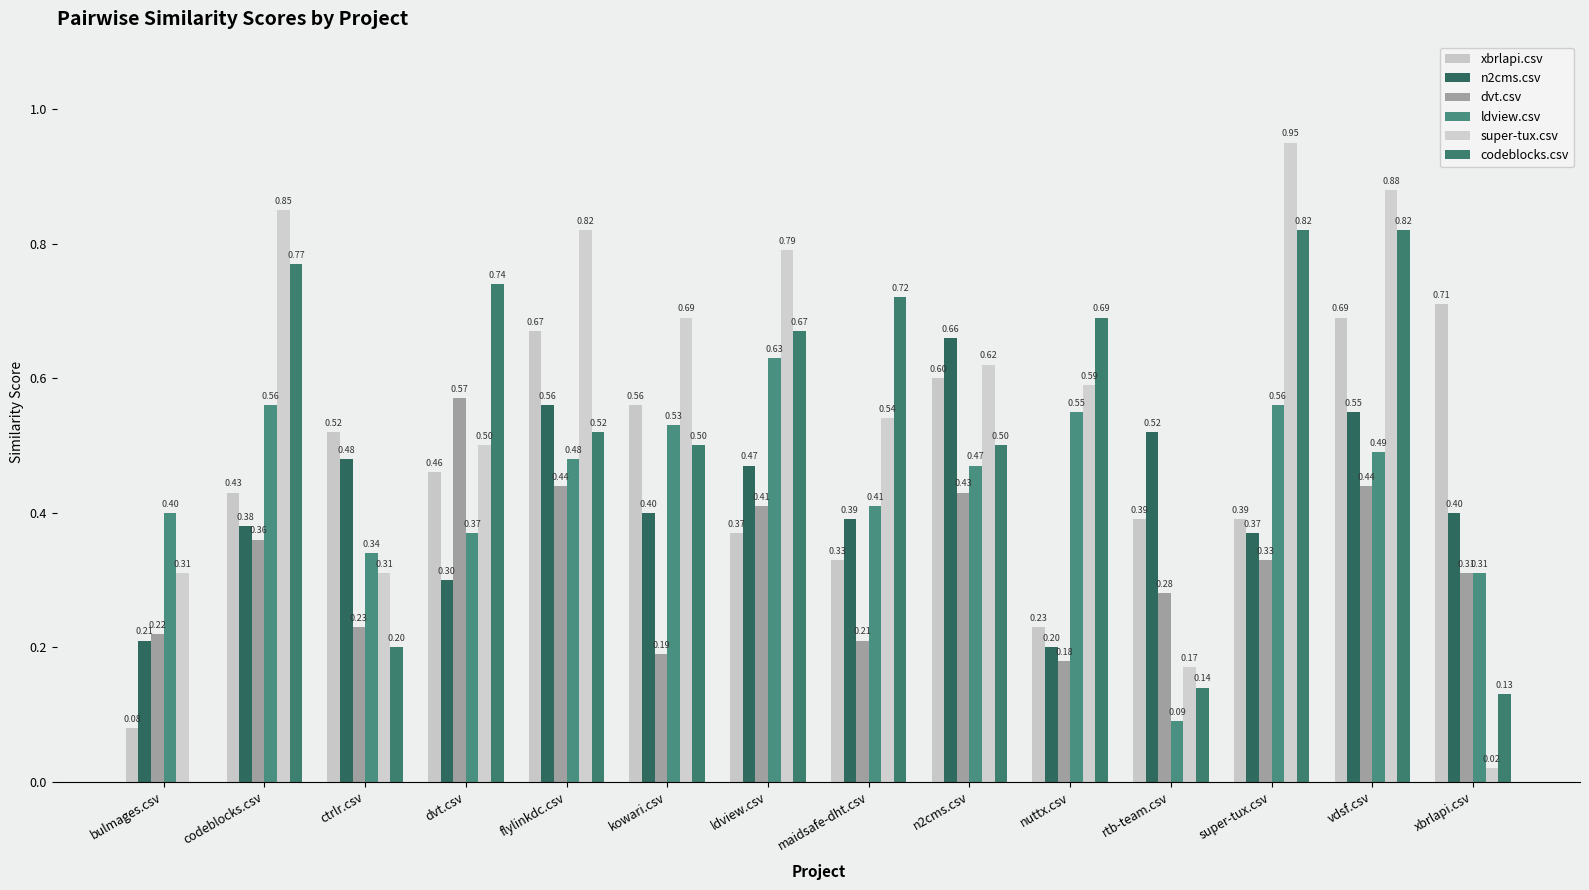

How many series are shown in this chart?

6